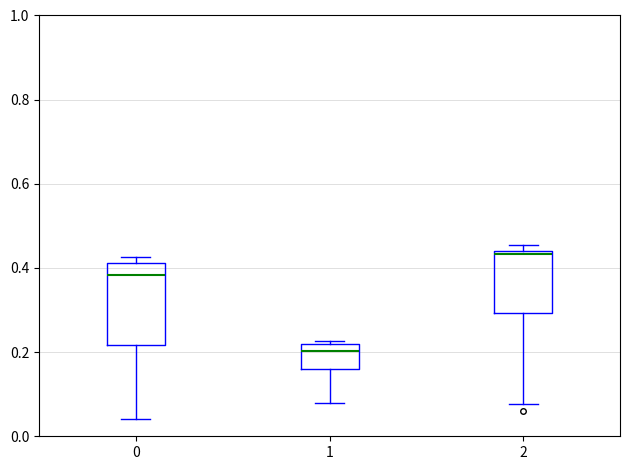

Reading left to right, transcribe this box plot: for each box, give where its median line is, the range the box spans, and where its two whiskers end, as read against the y-axis. The values are not printed on the chart, so give them approximately, as read against the axis.

0: median 0.38, box 0.22 to 0.42, whiskers 0.04 to 0.42 (just above the box's upper edge)
1: median 0.20, box 0.16 to 0.22, whiskers 0.08 to 0.22 (just above the box's upper edge)
2: median 0.44 (just below the box's upper edge), box 0.30 to 0.44, whiskers 0.08 to 0.46